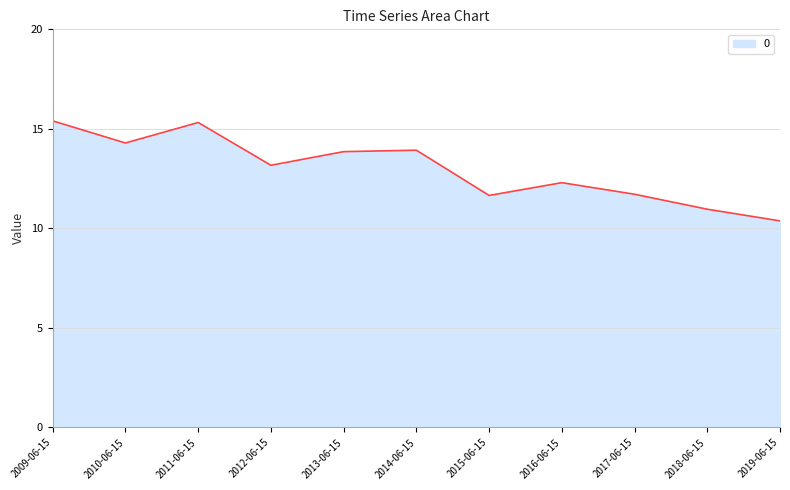

What position from the right is 2018-06-15?

2